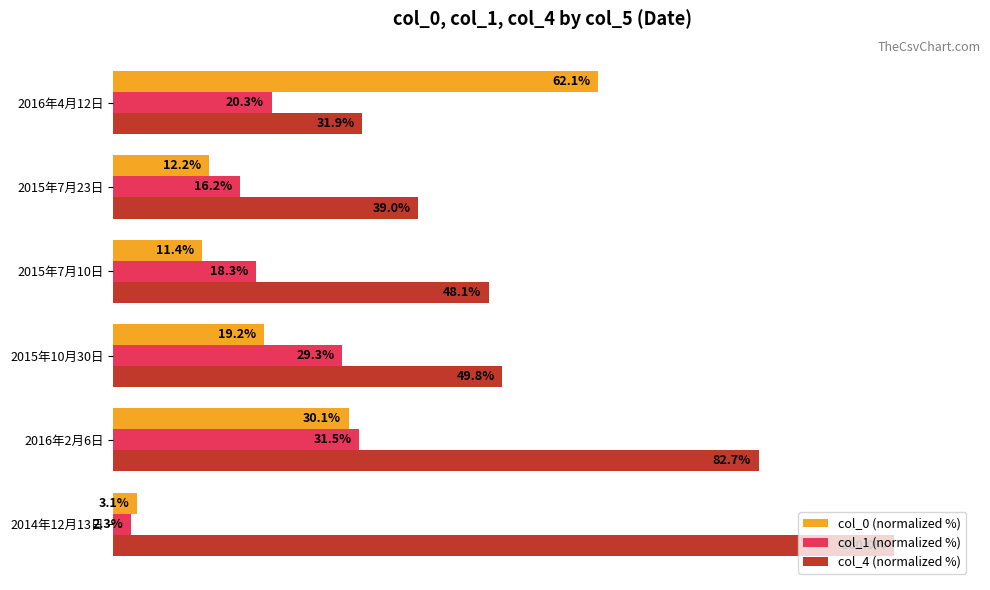

Which category has the lowest value across all series?

2014年12月13日